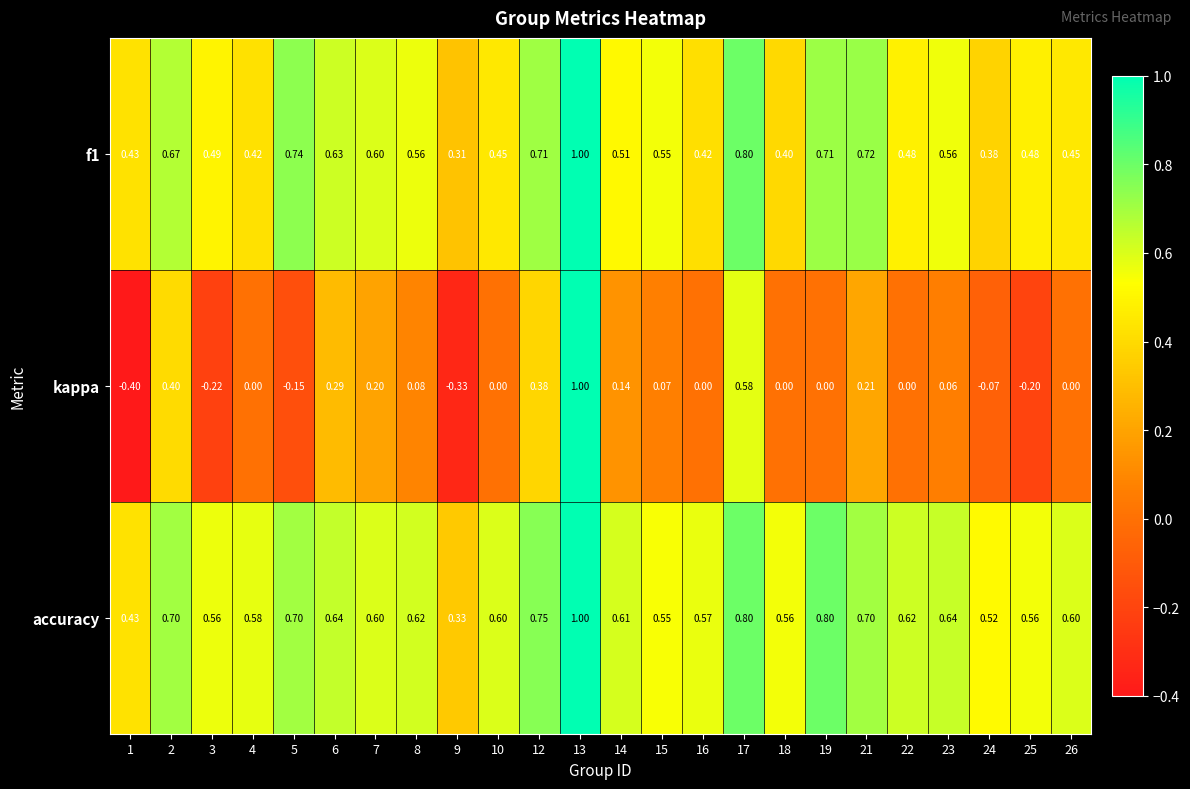

At how many categories does at least one series exceed 0?

24